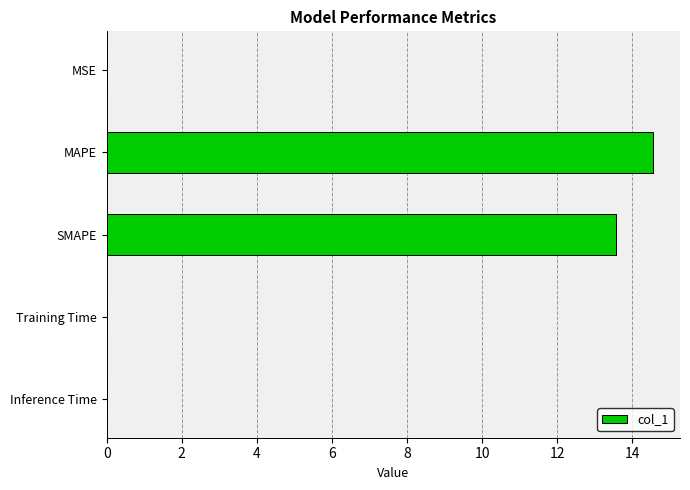

The chart shows a value of 13.6 at SMAPE. True or false?

True